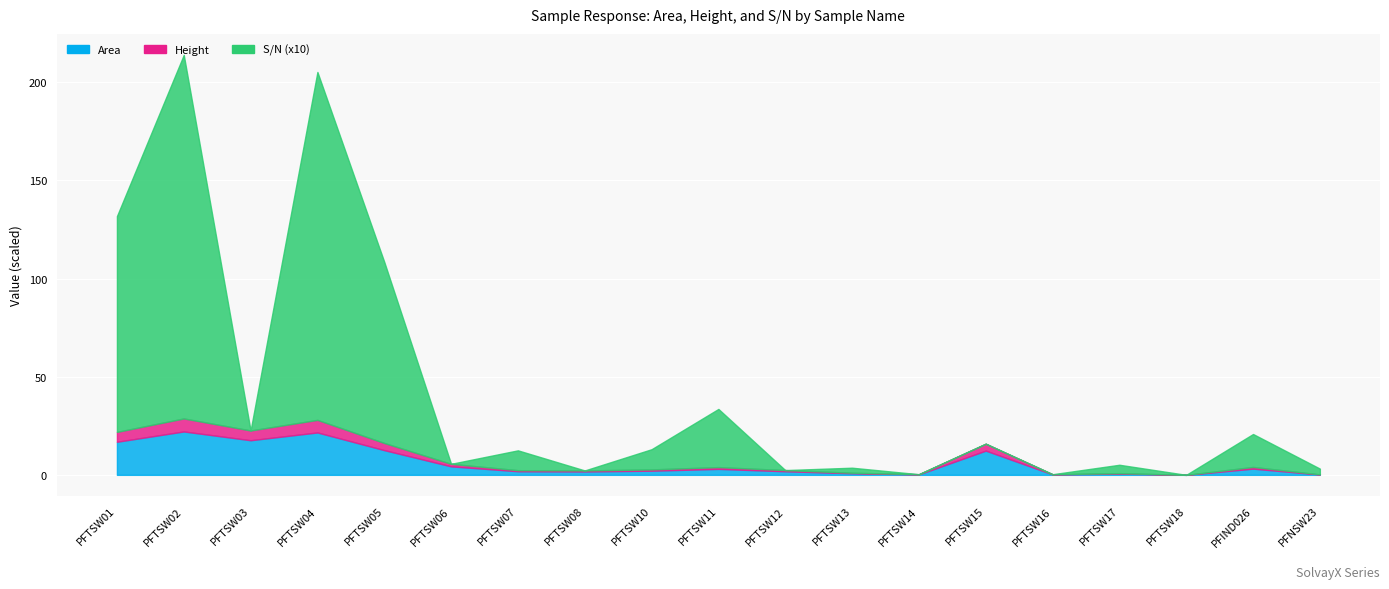

At which category is the sum across all series the highest?

PFTSW02